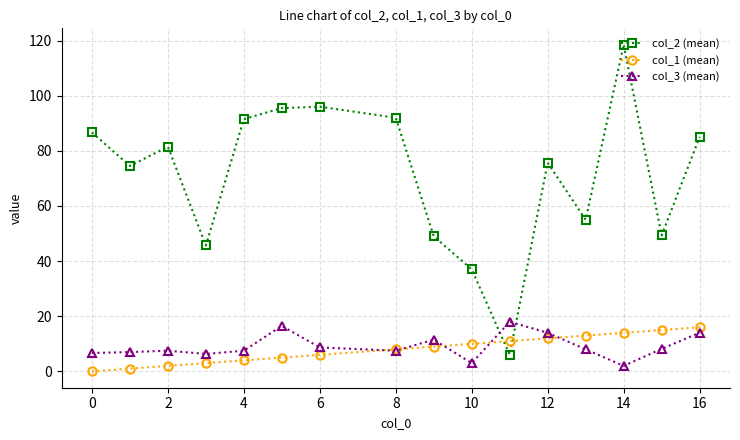

Which series has the widest spread of values?

col_2 (mean)